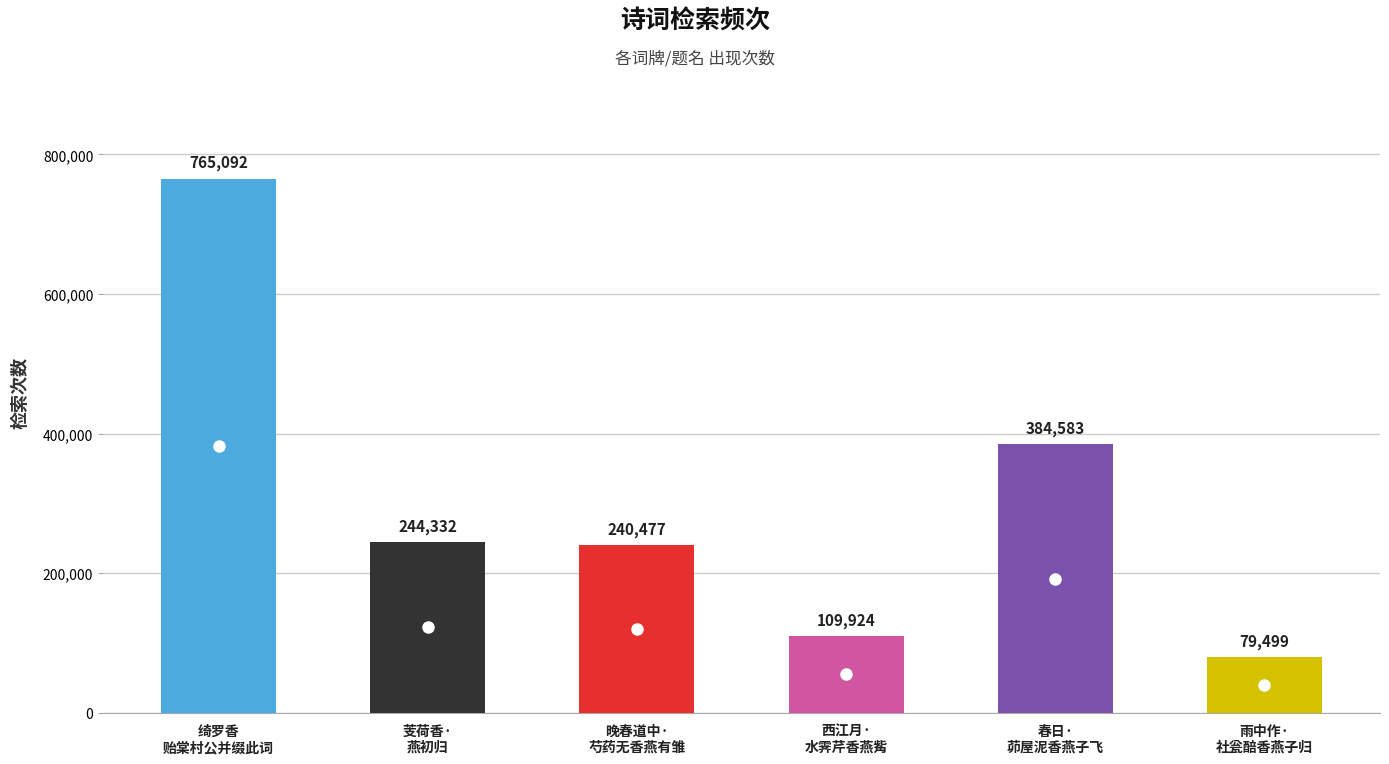

What is the change in value from 绮罗香
贻棠村公并缀此词 to 西江月·
水霁芹香燕觜?

-655168